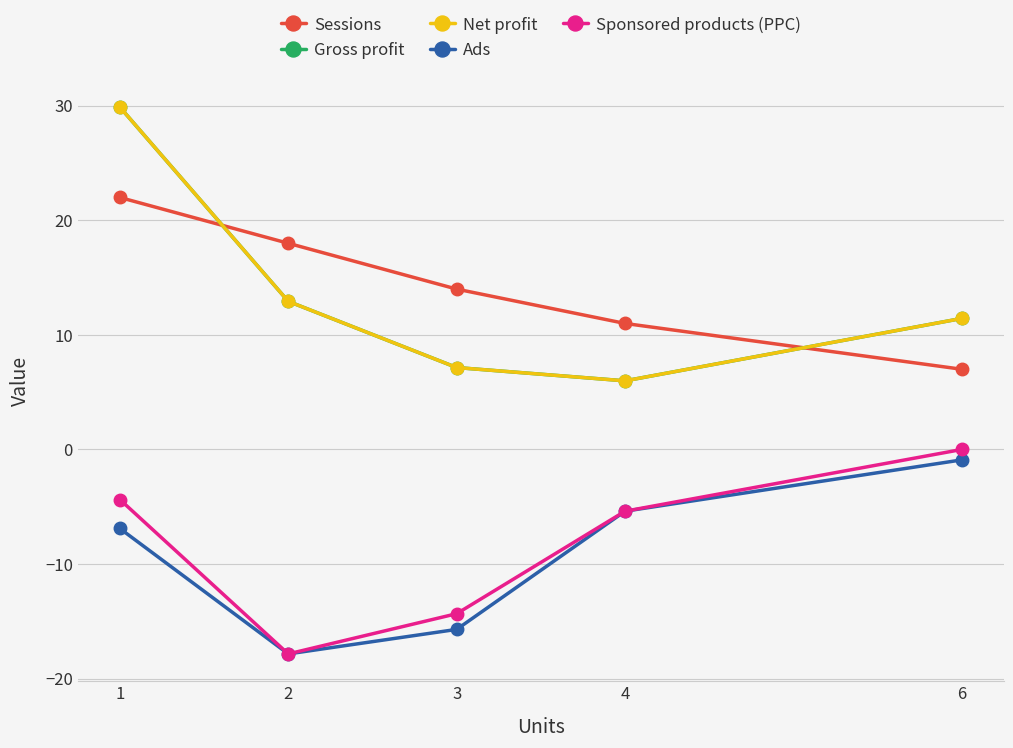

Rank the categories by Sponsored products (PPC) value from highest to lowest.

6, 1, 4, 3, 2